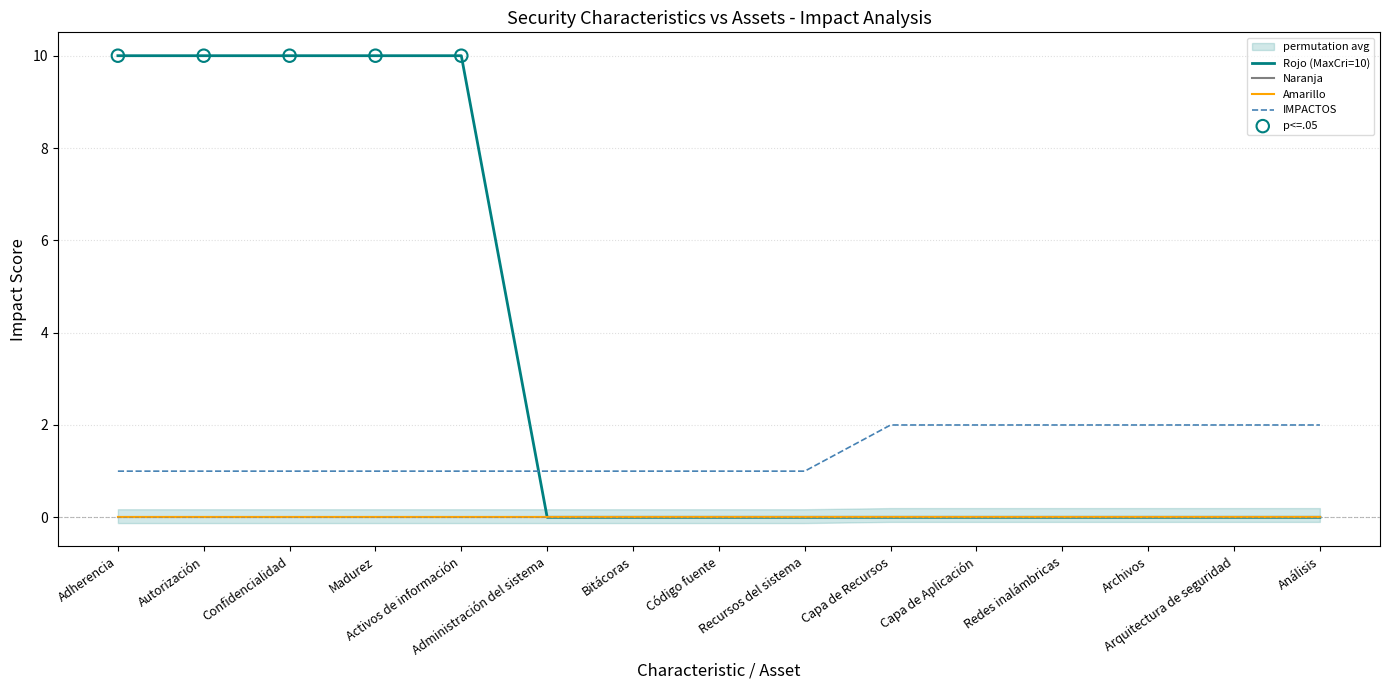

At which category is the sum across all series the highest?

Adherencia